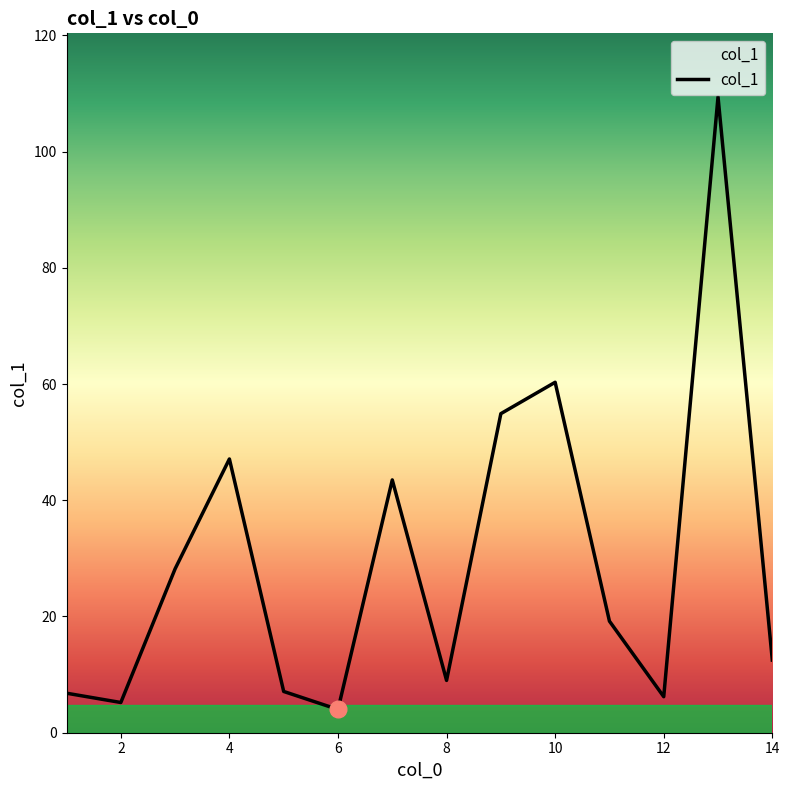

Is this an area chart (filled region under the line)?

No